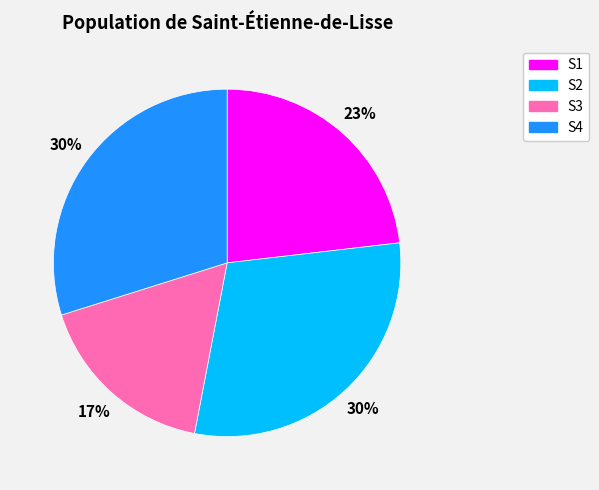

To the nearest percent, what is the difference between the largest and smallest slice percentages?

13%